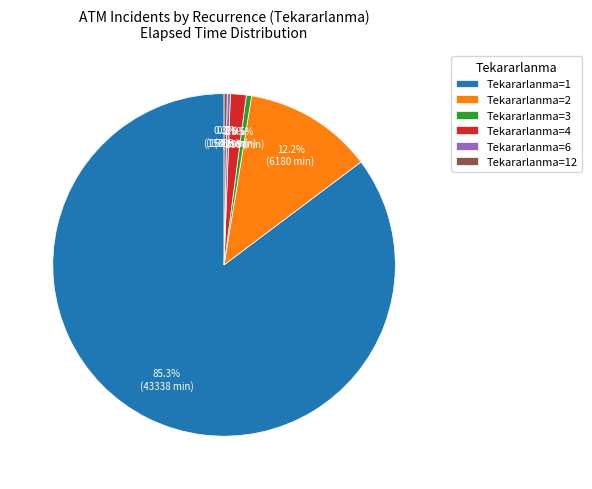

What percentage do Tekararlanma=6 and Tekararlanma=3 together represent?

0.8%